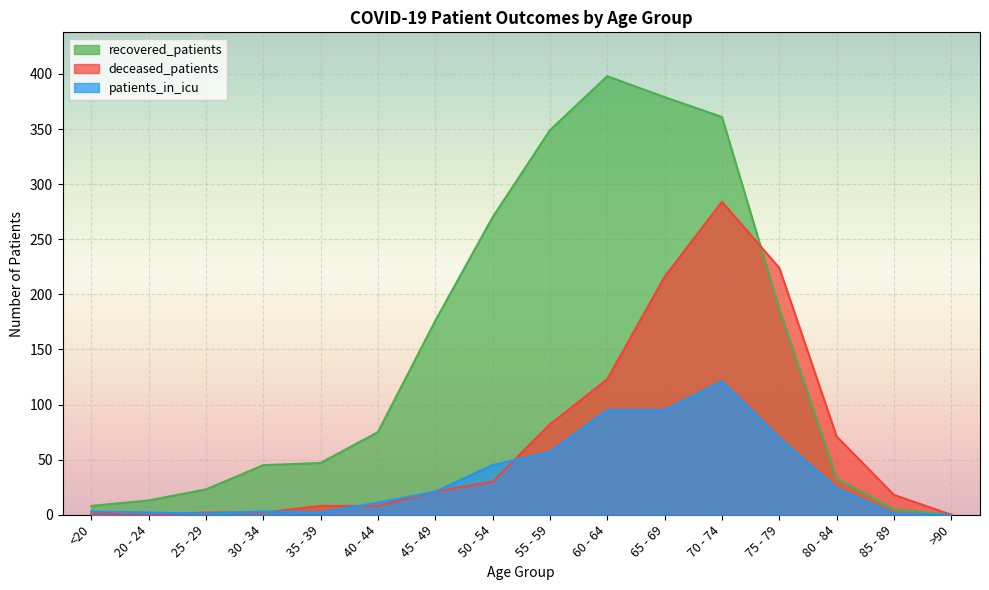

Where is patients_in_icu nearest to the value 60?

55 - 59